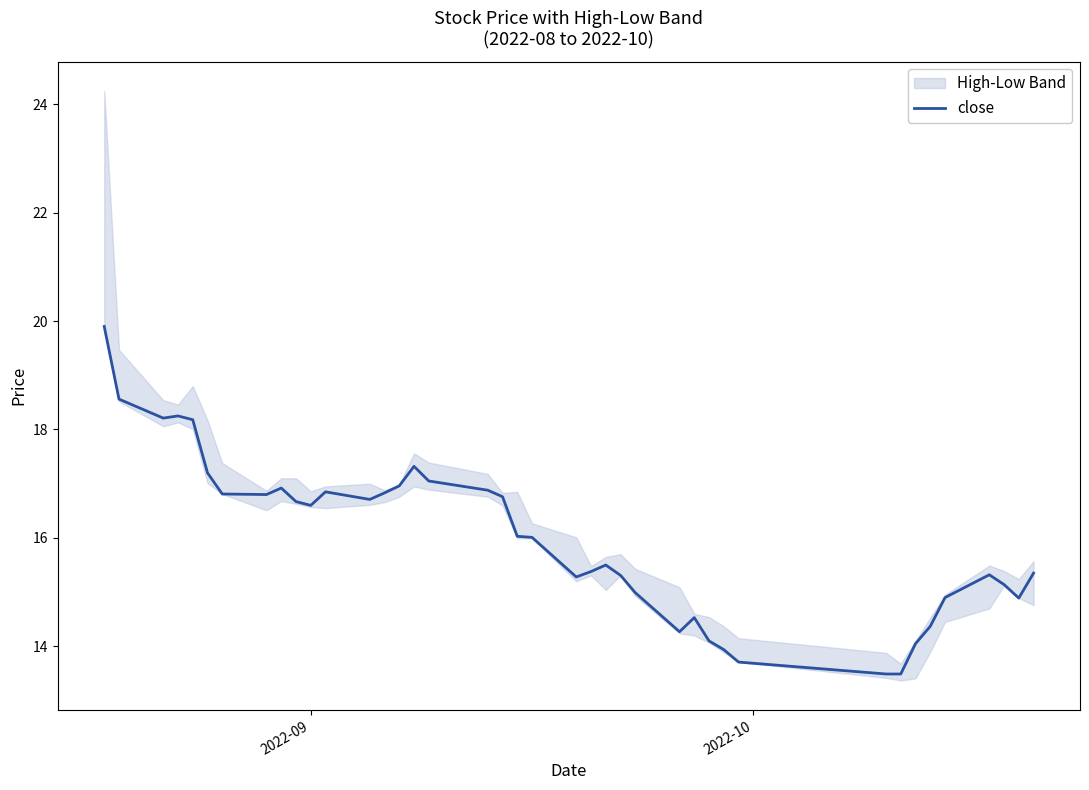

How many points are higher than both their immediate neighbors (excluding endpoints)?

7